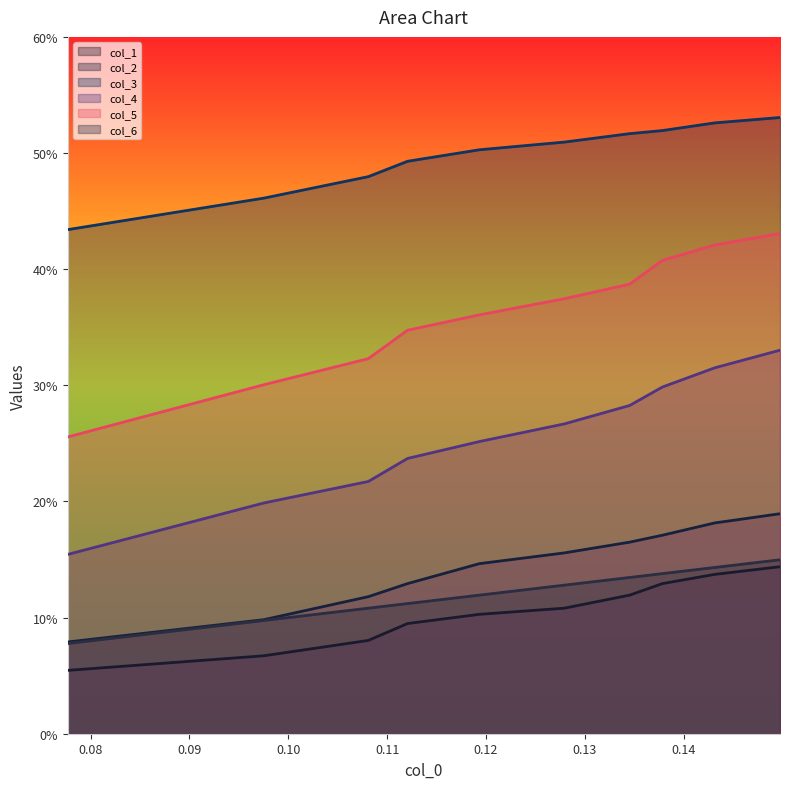

True or false: col_6 and col_5 intersect in this chart.

False